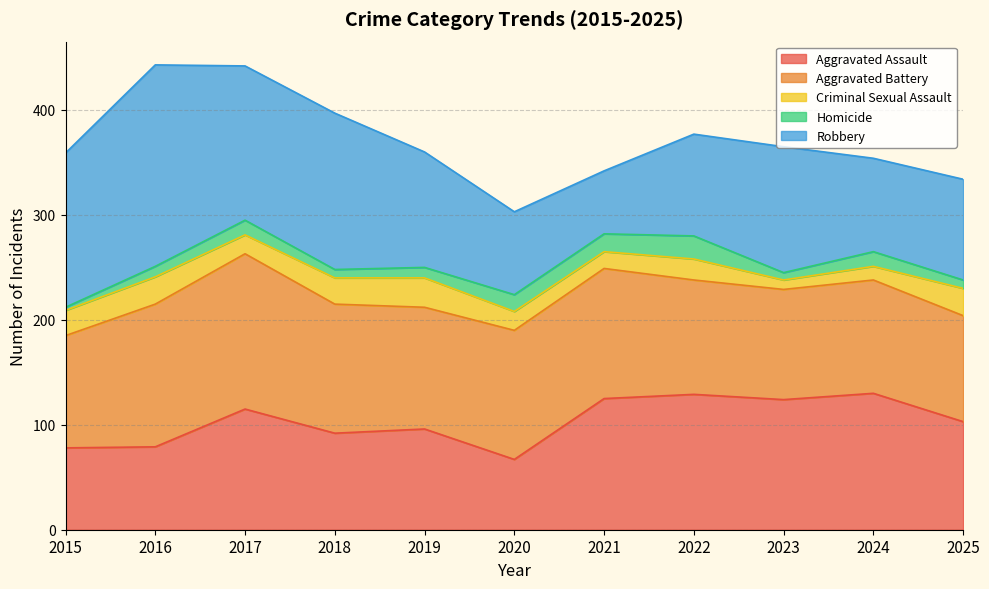

Reading left to right, extract all data points from this chart.

Aggravated Assault: 78	79	115	92	96	67	125	129	124	130	103
Aggravated Battery: 107	136	148	123	116	123	124	109	105	108	101
Criminal Sexual Assault: 24	26	18	25	28	18	16	20	9	13	26
Homicide: 3	10	14	8	10	16	17	22	7	14	8
Robbery: 147	192	147	149	110	79	60	97	120	89	96